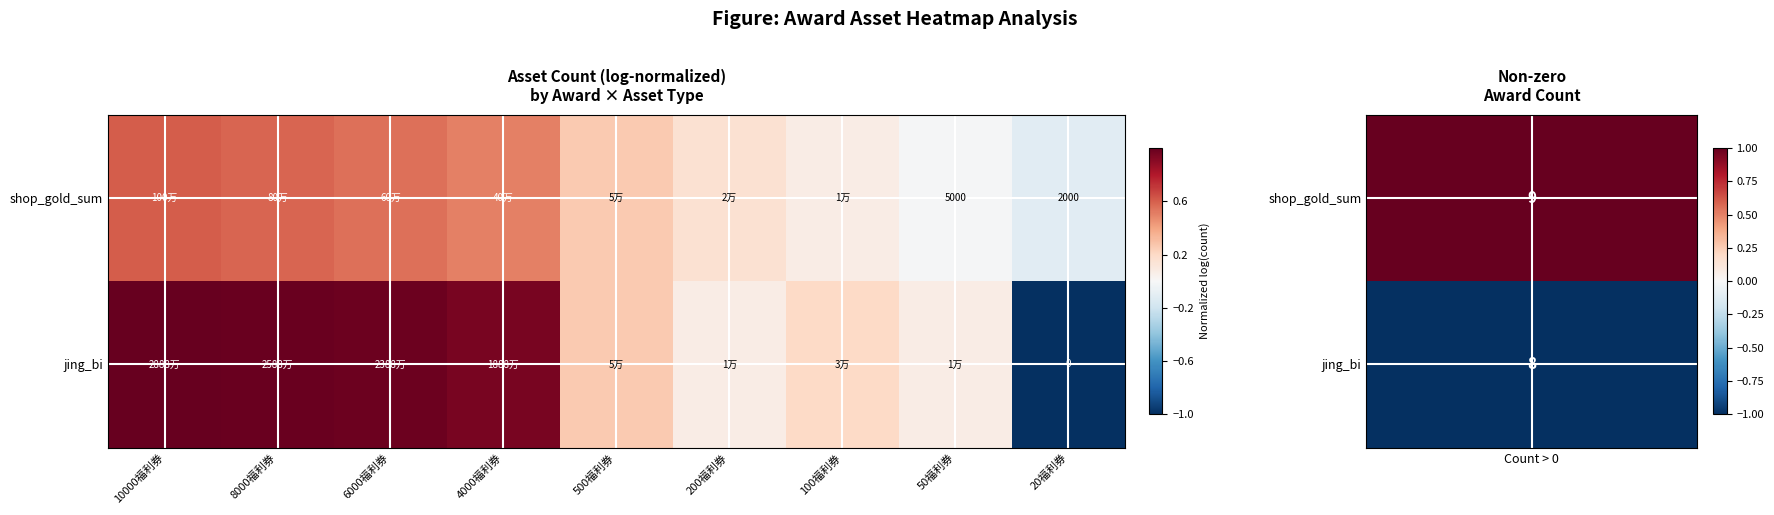

What is the highest value of the jing_bi series?

1.0